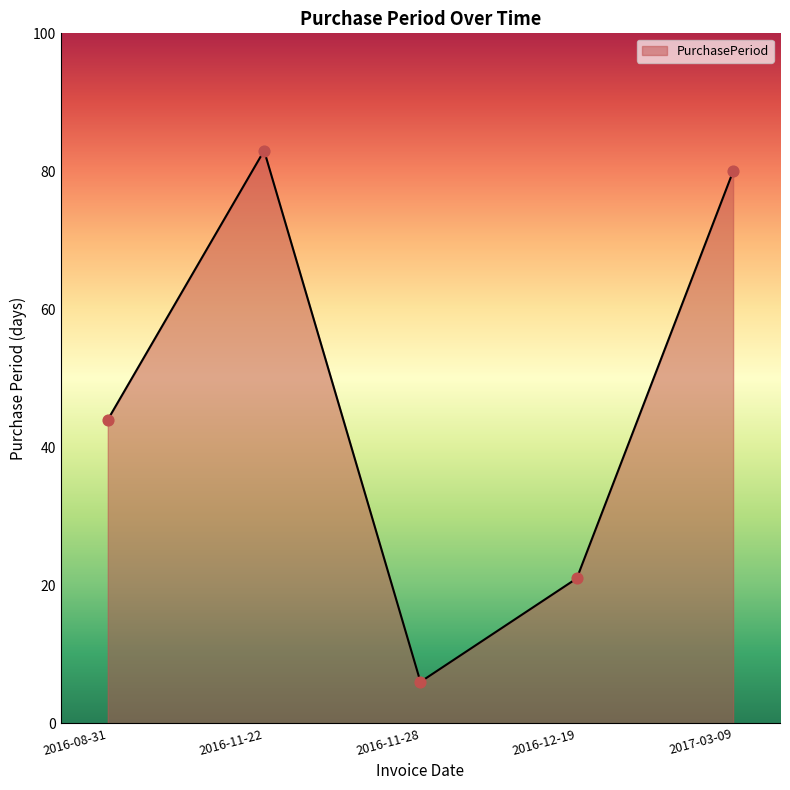

What is the ratio of the value at 2016-08-31 to the value at 2016-11-22?

0.5